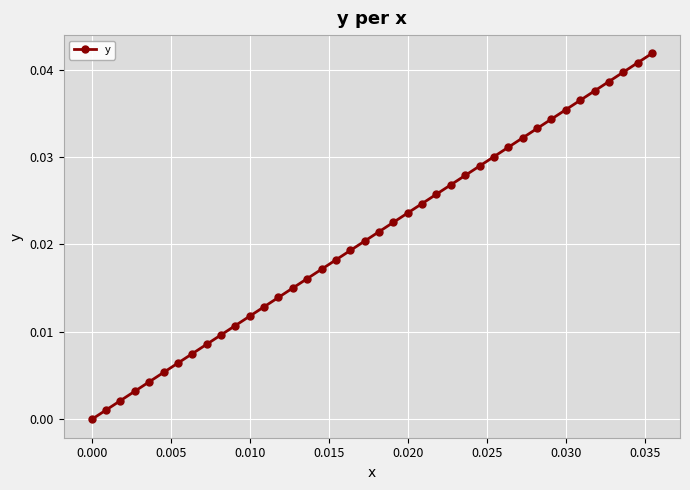

True or false: there are more than 2 points higher than both neighbors.

False